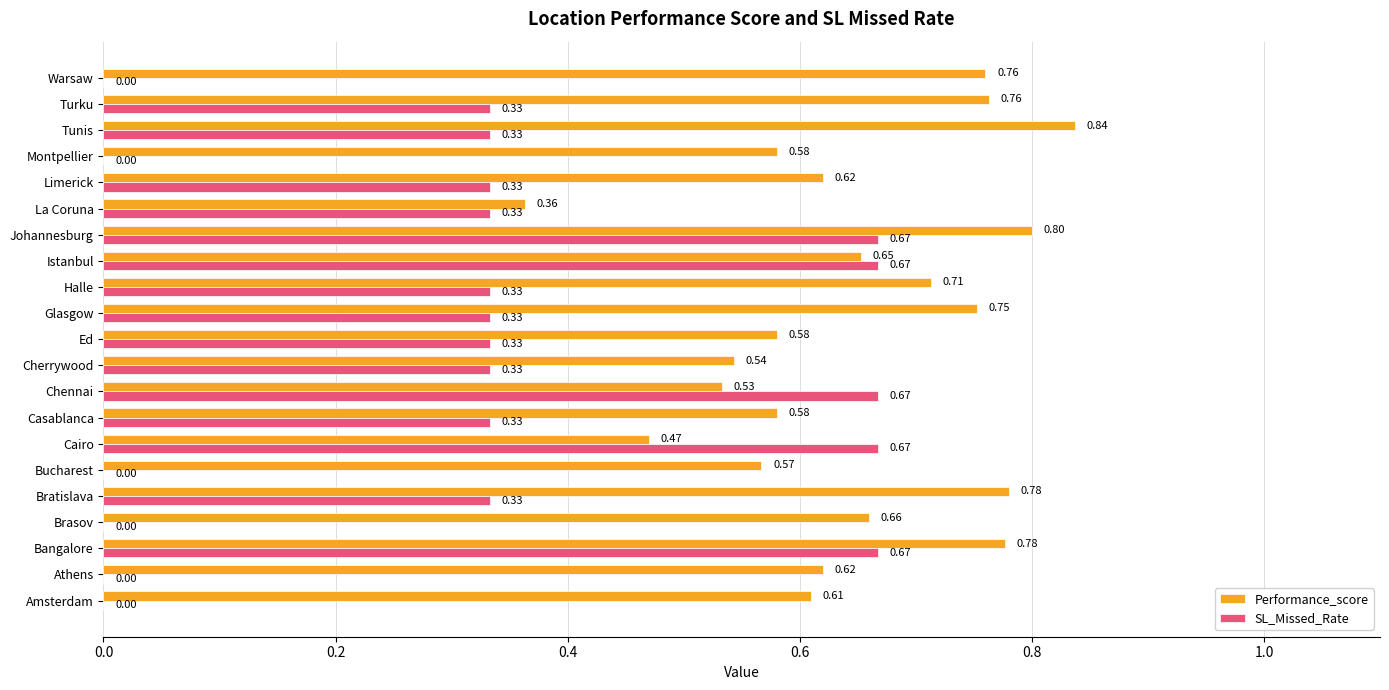

What are all the series names shown in the legend?

Performance_score, SL_Missed_Rate